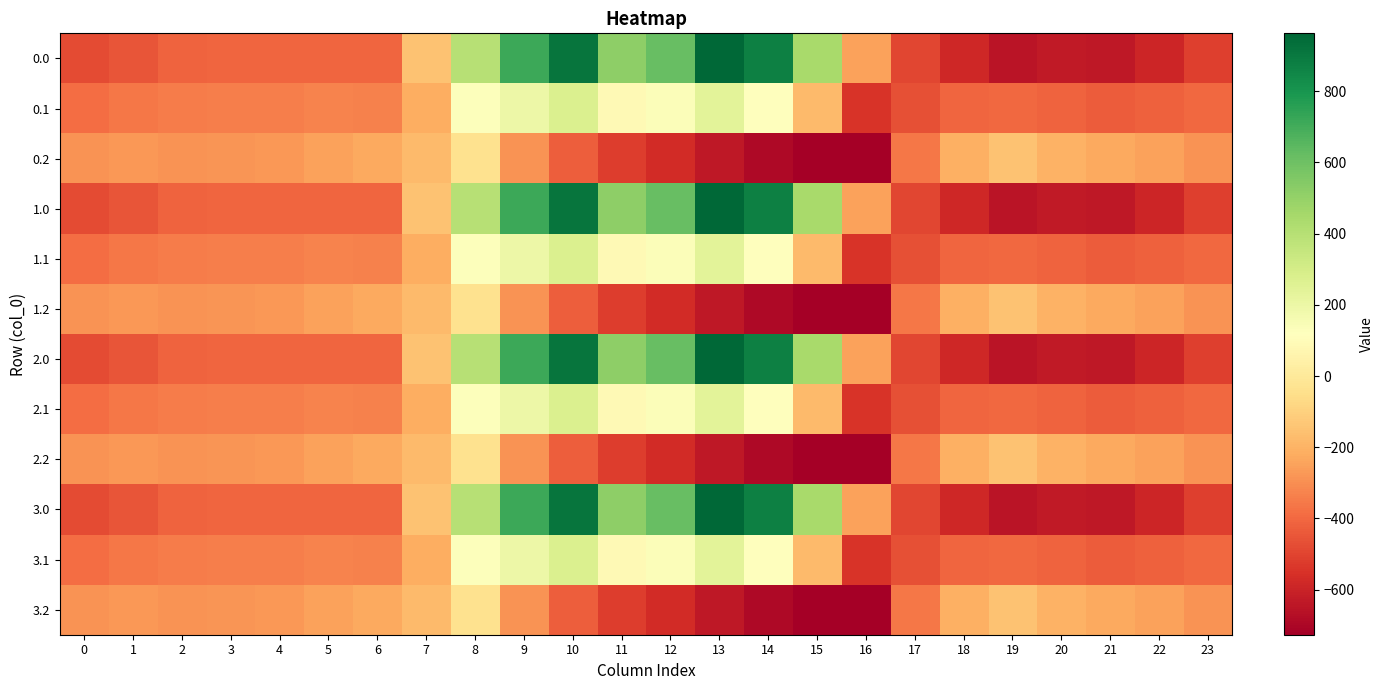

Reading left to right, transcribe all the data shown in this chart.

0.0: 0=-482.0	1=-449.5	2=-410.3	3=-404.4	4=-404.9	5=-403.8	6=-408.0	7=-150.1	8=395.3	9=716.9	10=916.2	11=516.0	12=619.4	13=962.7	14=870.3	15=443.0	16=-250.9	17=-494.8	18=-586.7	19=-649.2	20=-629.9	21=-638.4	22=-592.3	23=-511.3
0.1: 0=-384.6	1=-361.1	2=-347.9	3=-342.7	4=-339.6	5=-325.7	6=-332.2	7=-217.1	8=125.2	9=191.1	10=274.1	11=87.0	12=134.6	13=241.5	14=113.7	15=-173.1	16=-547.3	17=-466.6	18=-405.4	19=-400.2	20=-414.5	21=-432.4	22=-419.9	23=-399.4
0.2: 0=-287.1	1=-272.7	2=-285.5	3=-281.0	4=-274.4	5=-245.0	6=-228.8	7=-176.6	8=-35.3	9=-288.5	10=-423.5	11=-520.6	12=-571.2	13=-640.4	14=-687.4	15=-725.8	16=-726.6	17=-362.4	18=-210.0	19=-151.0	20=-199.2	21=-226.4	22=-247.4	23=-287.5
1.0: 0=-482.0	1=-449.5	2=-410.3	3=-404.4	4=-404.9	5=-403.8	6=-408.0	7=-150.1	8=395.3	9=716.9	10=916.2	11=516.0	12=619.4	13=962.7	14=870.3	15=443.0	16=-250.9	17=-494.8	18=-586.7	19=-649.2	20=-629.9	21=-638.4	22=-592.3	23=-511.3
1.1: 0=-384.6	1=-361.1	2=-347.9	3=-342.7	4=-339.6	5=-325.7	6=-332.2	7=-217.1	8=125.2	9=191.1	10=274.1	11=87.0	12=134.6	13=241.5	14=113.7	15=-173.1	16=-547.3	17=-466.6	18=-405.4	19=-400.2	20=-414.5	21=-432.4	22=-419.9	23=-399.4
1.2: 0=-287.1	1=-272.7	2=-285.5	3=-281.0	4=-274.4	5=-245.0	6=-228.8	7=-176.6	8=-35.3	9=-288.5	10=-423.5	11=-520.6	12=-571.2	13=-640.4	14=-687.4	15=-725.8	16=-726.6	17=-362.4	18=-210.0	19=-151.0	20=-199.2	21=-226.4	22=-247.4	23=-287.5
2.0: 0=-482.0	1=-449.5	2=-410.3	3=-404.4	4=-404.9	5=-403.8	6=-408.0	7=-150.1	8=395.3	9=716.9	10=916.2	11=516.0	12=619.4	13=962.7	14=870.3	15=443.0	16=-250.9	17=-494.8	18=-586.7	19=-649.2	20=-629.9	21=-638.4	22=-592.3	23=-511.3
2.1: 0=-384.6	1=-361.1	2=-347.9	3=-342.7	4=-339.6	5=-325.7	6=-332.2	7=-217.1	8=125.2	9=191.1	10=274.1	11=87.0	12=134.6	13=241.5	14=113.7	15=-173.1	16=-547.3	17=-466.6	18=-405.4	19=-400.2	20=-414.5	21=-432.4	22=-419.9	23=-399.4
2.2: 0=-287.1	1=-272.7	2=-285.5	3=-281.0	4=-274.4	5=-245.0	6=-228.8	7=-176.6	8=-35.3	9=-288.5	10=-423.5	11=-520.6	12=-571.2	13=-640.4	14=-687.4	15=-725.8	16=-726.6	17=-362.4	18=-210.0	19=-151.0	20=-199.2	21=-226.4	22=-247.4	23=-287.5
3.0: 0=-482.0	1=-449.5	2=-410.3	3=-404.4	4=-404.9	5=-403.8	6=-408.0	7=-150.1	8=395.3	9=716.9	10=916.2	11=516.0	12=619.4	13=962.7	14=870.3	15=443.0	16=-250.9	17=-494.8	18=-586.7	19=-649.2	20=-629.9	21=-638.4	22=-592.3	23=-511.3
3.1: 0=-384.6	1=-361.1	2=-347.9	3=-342.7	4=-339.6	5=-325.7	6=-332.2	7=-217.1	8=125.2	9=191.1	10=274.1	11=87.0	12=134.6	13=241.5	14=113.7	15=-173.1	16=-547.3	17=-466.6	18=-405.4	19=-400.2	20=-414.5	21=-432.4	22=-419.9	23=-399.4
3.2: 0=-287.1	1=-272.7	2=-285.5	3=-281.0	4=-274.4	5=-245.0	6=-228.8	7=-176.6	8=-35.3	9=-288.5	10=-423.5	11=-520.6	12=-571.2	13=-640.4	14=-687.4	15=-725.8	16=-726.6	17=-362.4	18=-210.0	19=-151.0	20=-199.2	21=-226.4	22=-247.4	23=-287.5